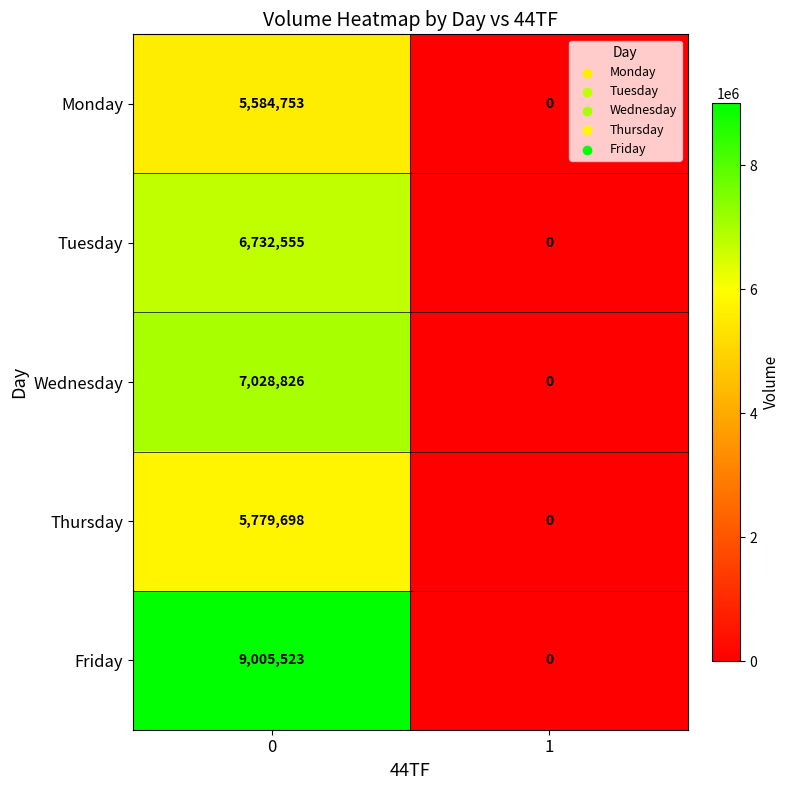

Which series has the largest total across all categories?

Friday